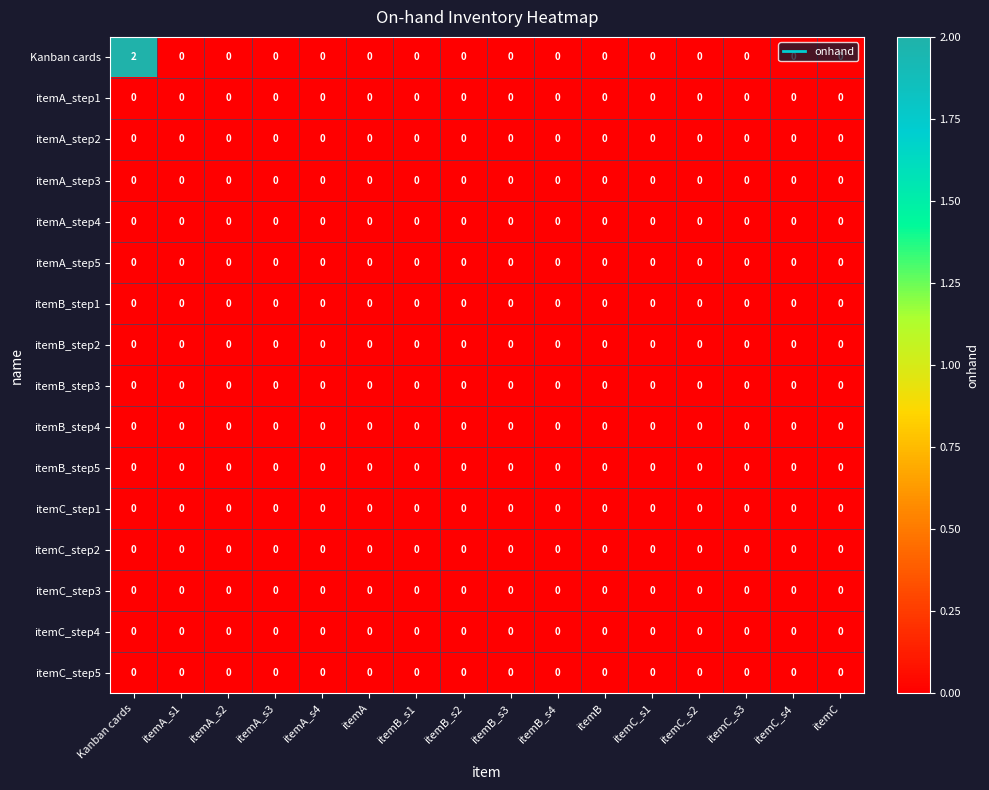

Which series has the largest range (max minus min)?

Kanban cards